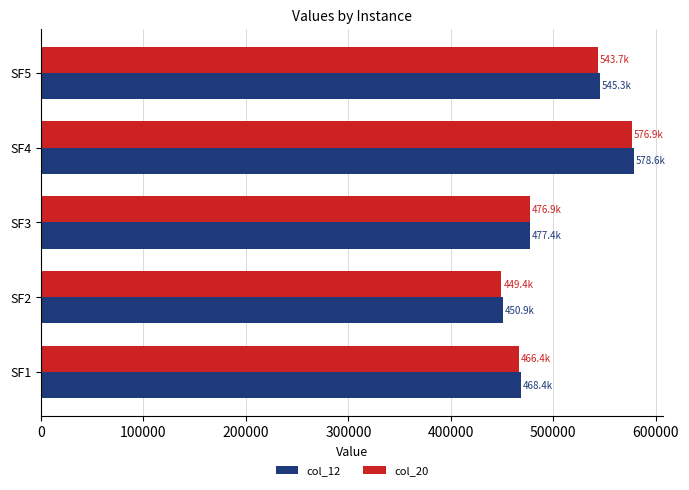

The value of col_12 at SF5 is 545339.4. True or false?

True